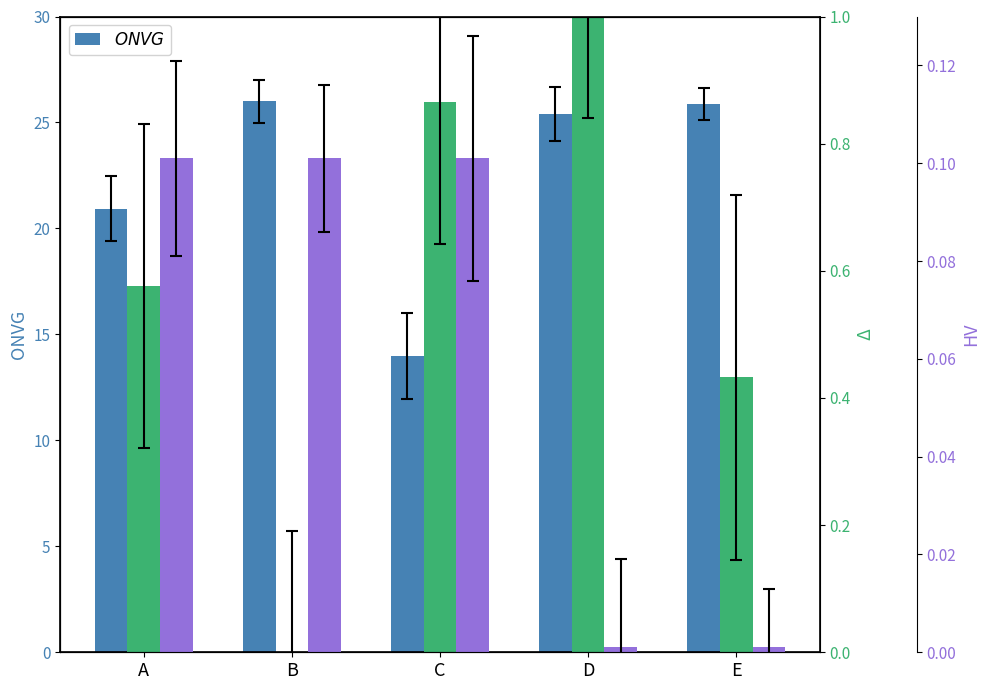

At how many categories does at least one series exceed 24?

3